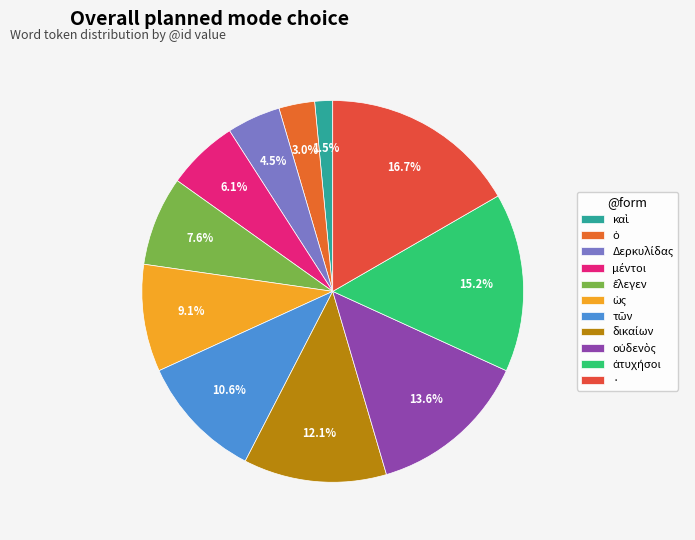

Count the number of slices in the pie.

11